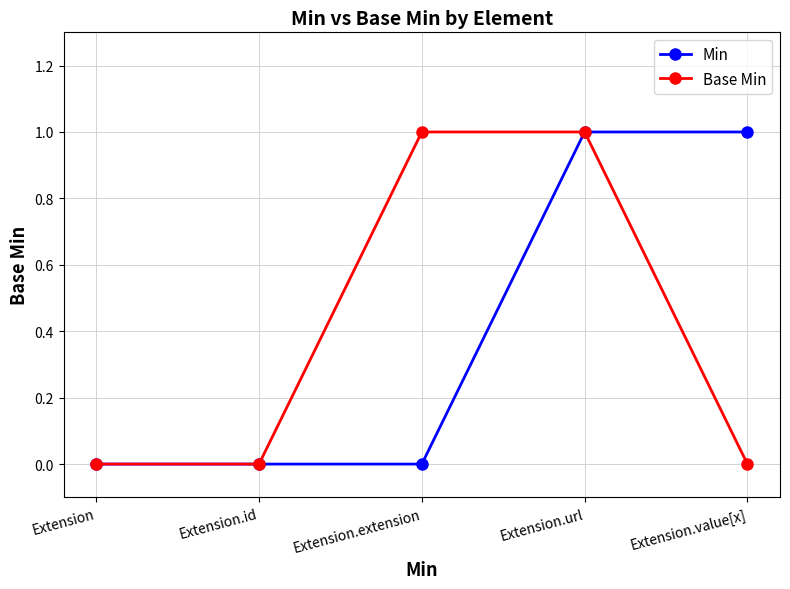

True or false: Min has more than 2 interior local peaks.

False